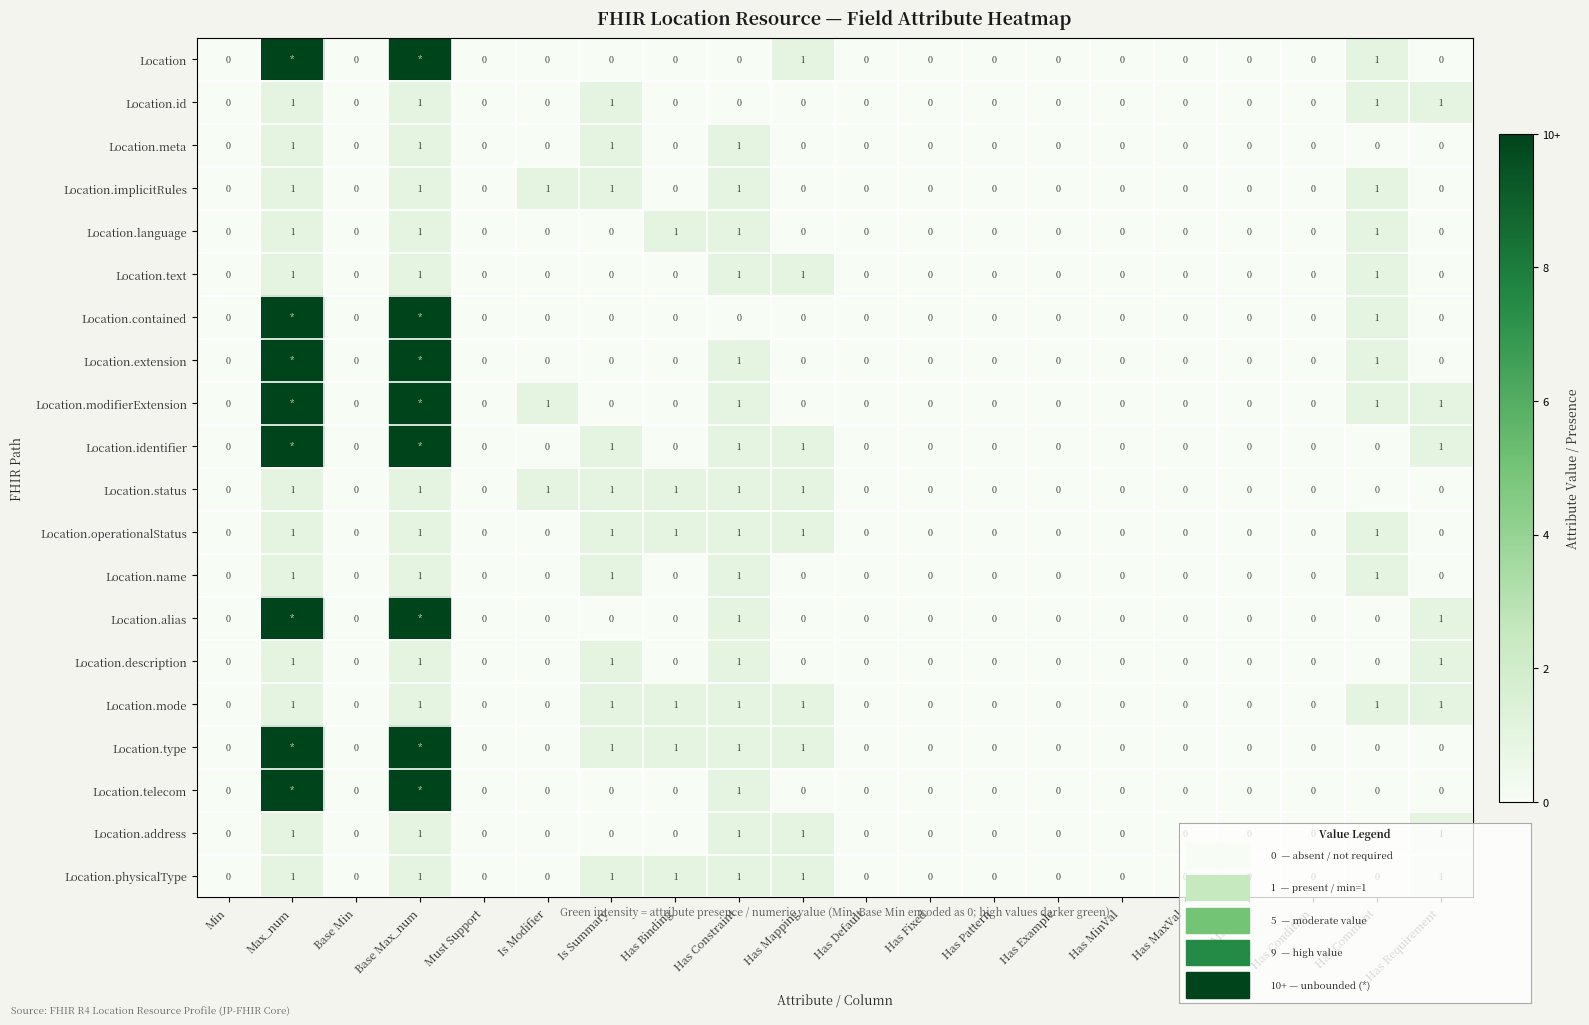

Between Has Binding and Has MaxLen, which series saw the biggest shift?

Location.language